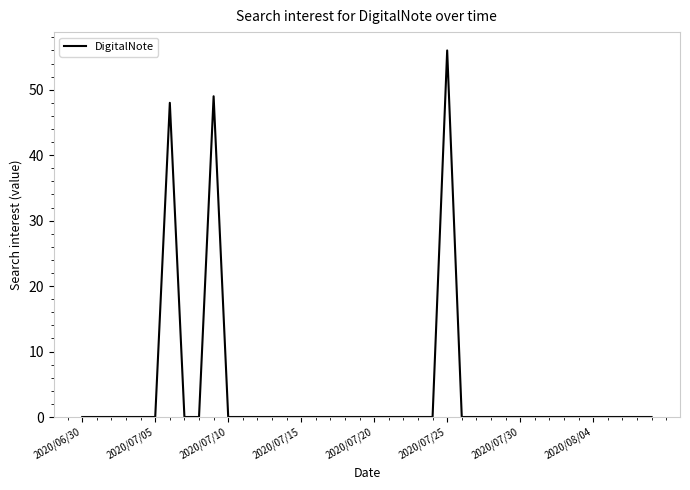

What is the difference between the maximum and minimum values?

56